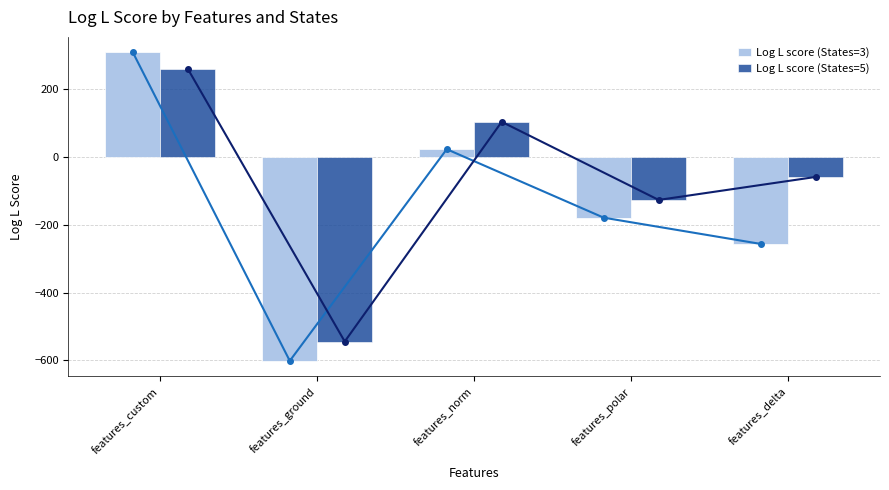

What is the label of the 3rd bar from the left?

features_norm